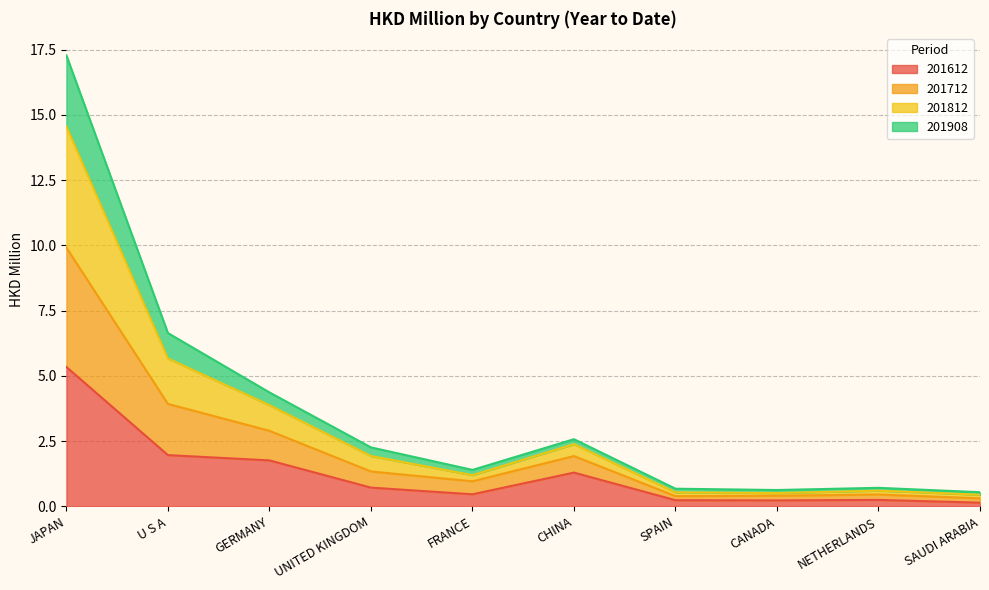

What is the difference between the highest and lowest values at SAUDI ARABIA?

0.4